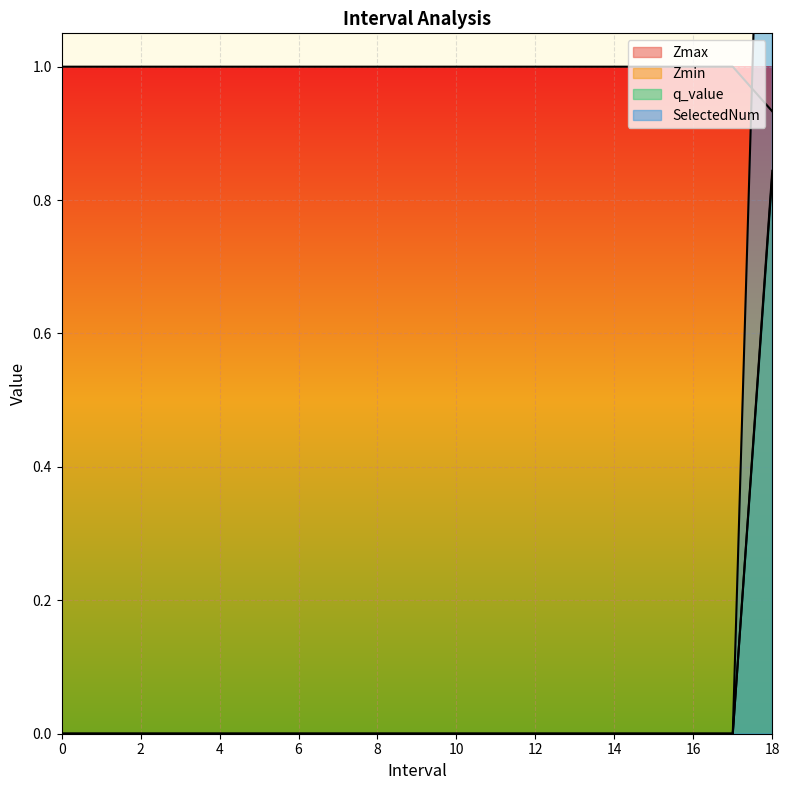

What are all the series names shown in the legend?

Zmax, Zmin, q_value, SelectedNum